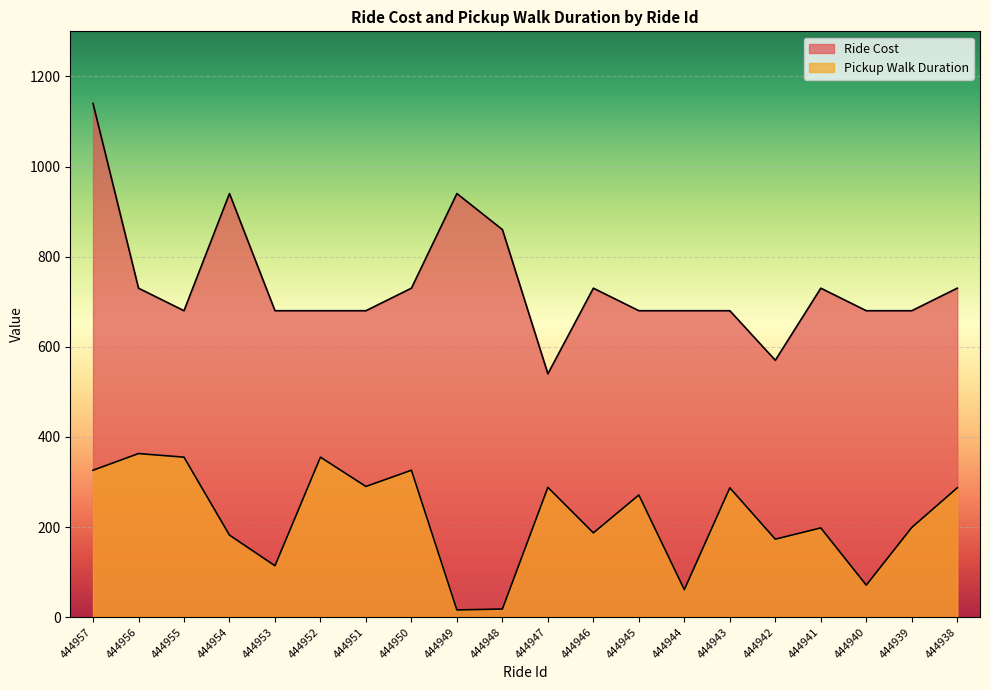

What is the difference between the second highest and minimum values in the Ride Cost series?

400